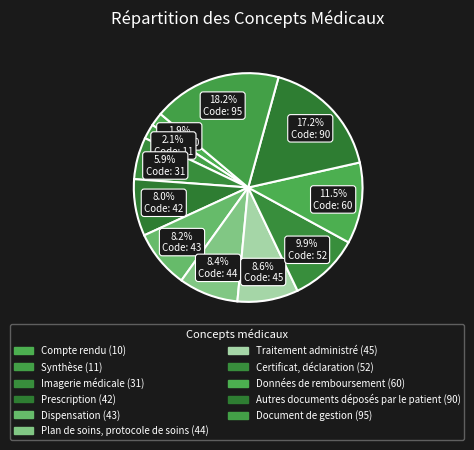

Does Dispensation represent more than half of the total?

No